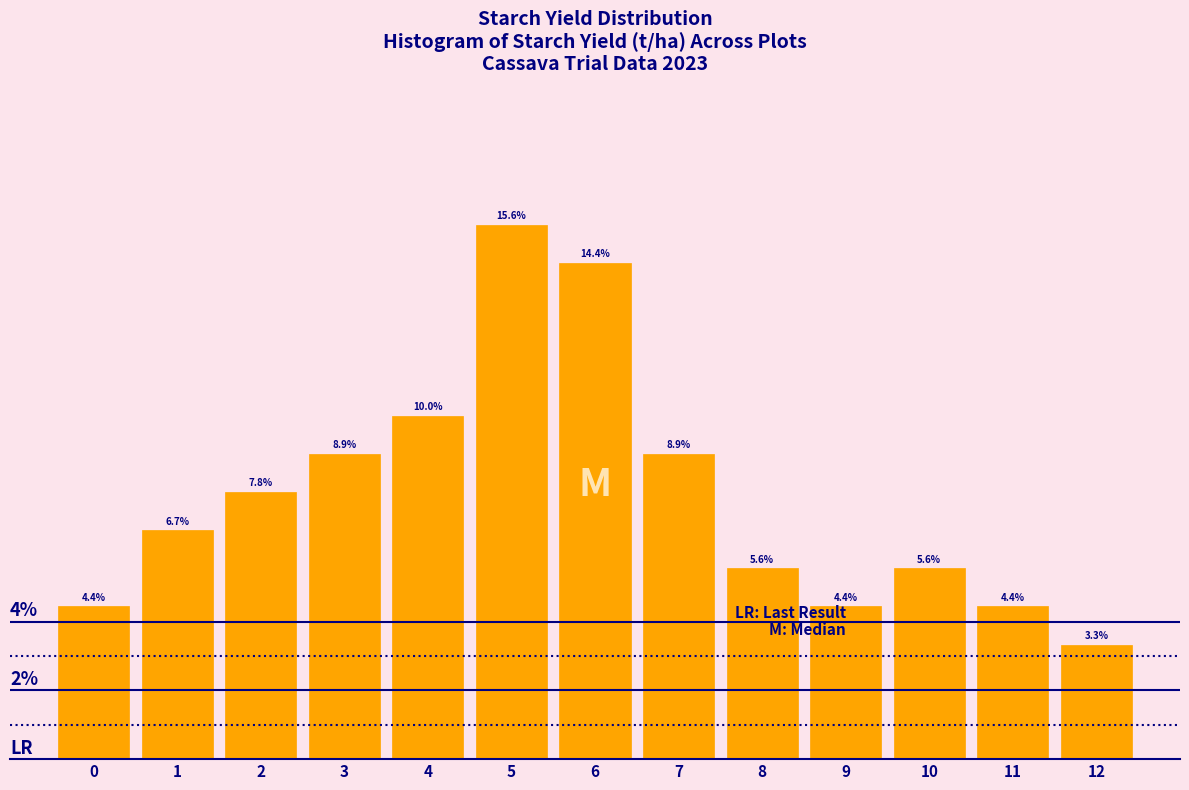

Are the bars horizontal?

No